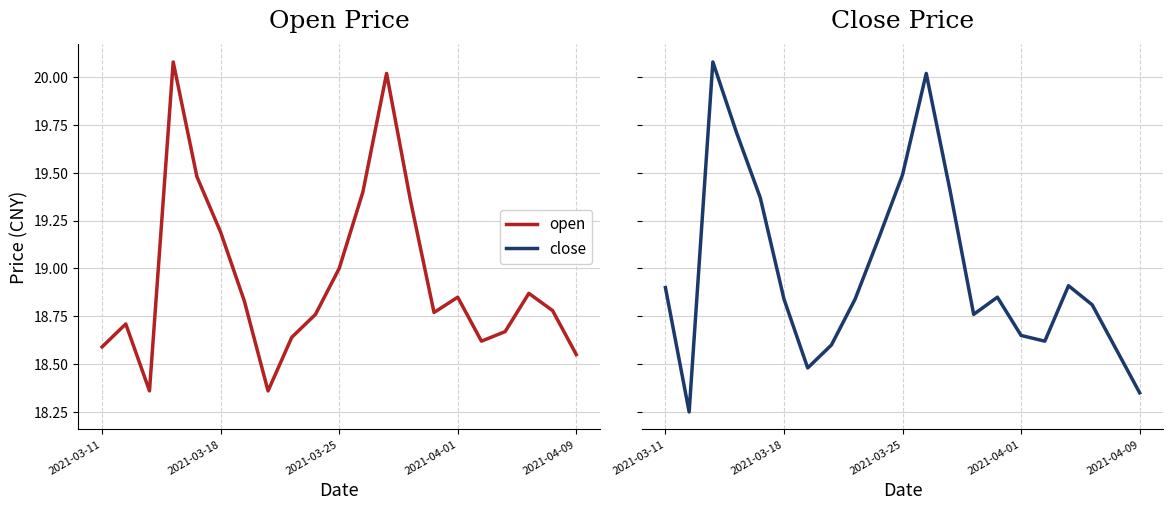

Between which two adjacent categories do open and close first intersect?

2021-03-11 and 2021-03-18